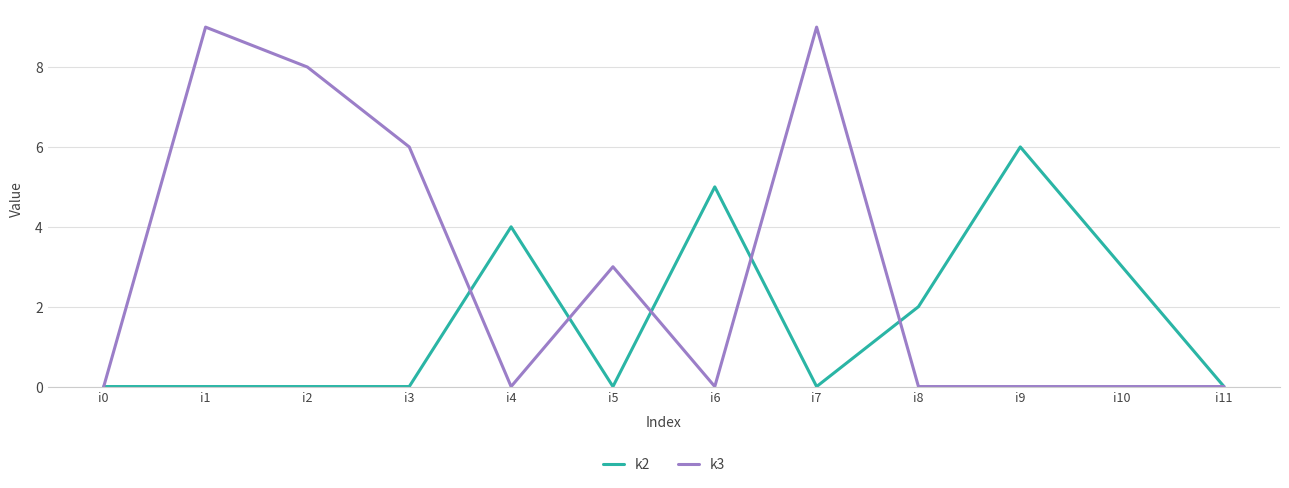

The value of k2 at i10 is 1. True or false?

False